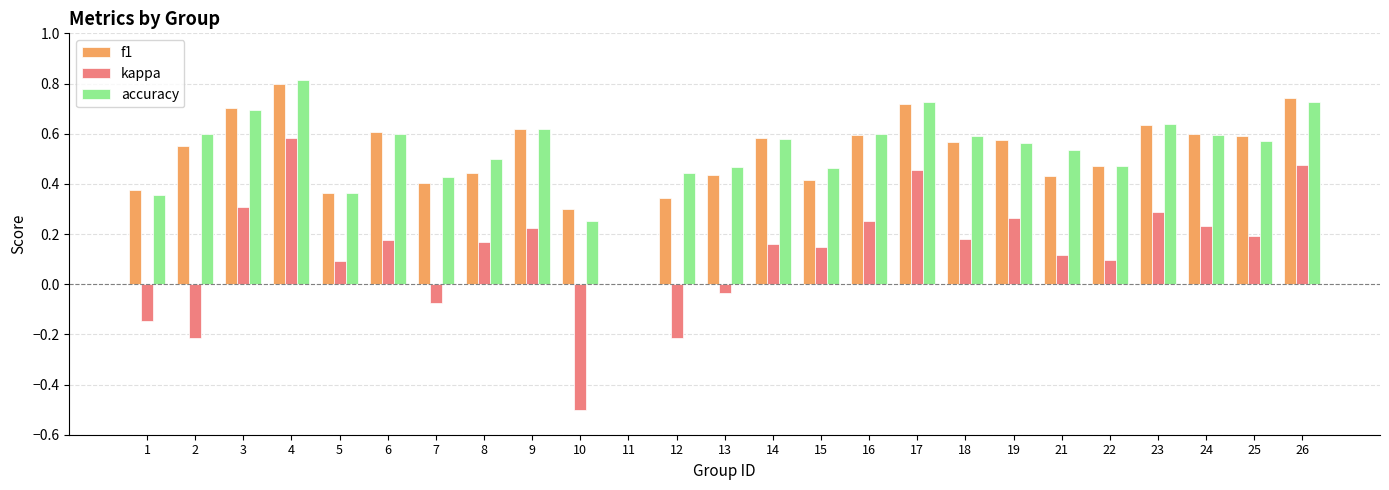

Between 8 and 9, which series saw the biggest shift?

f1